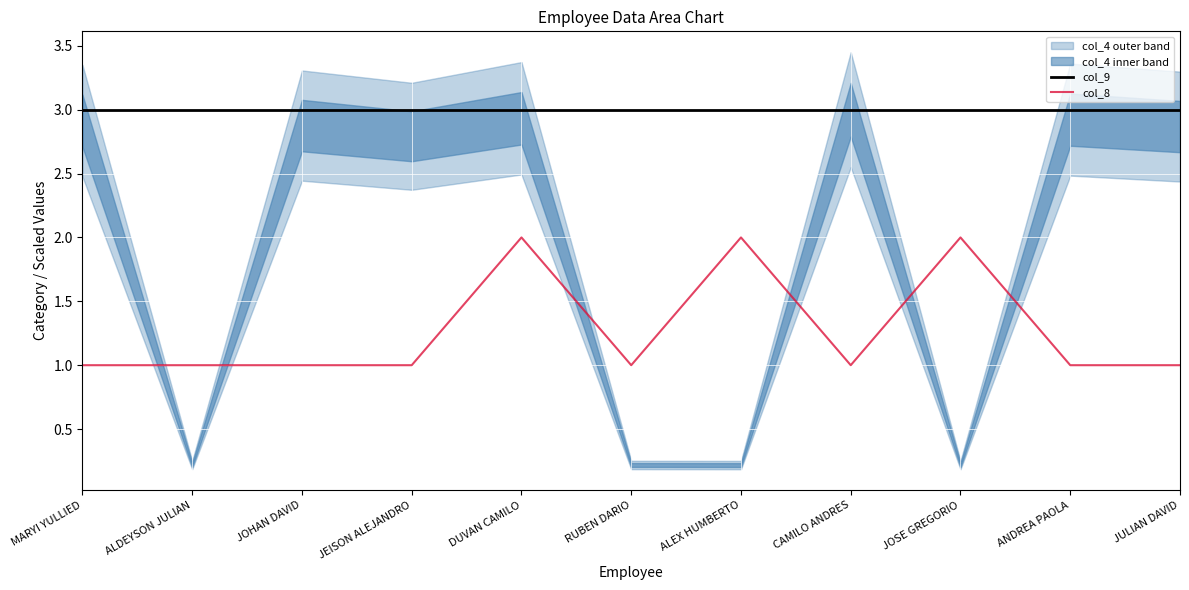

True or false: col_8 and col_9 intersect in this chart.

False